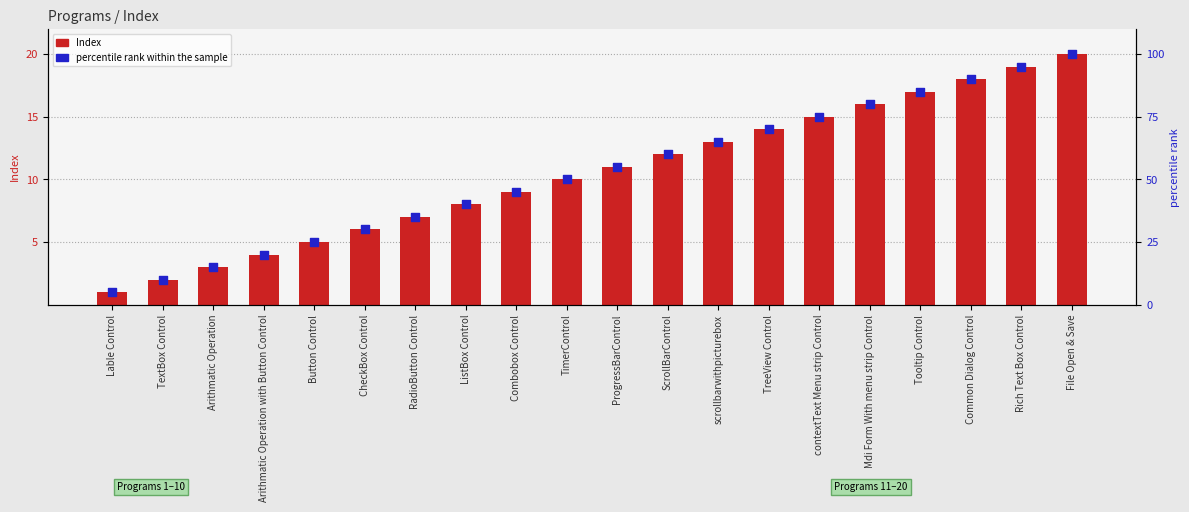

Which series has the widest spread of Y values?

percentile rank within the sample